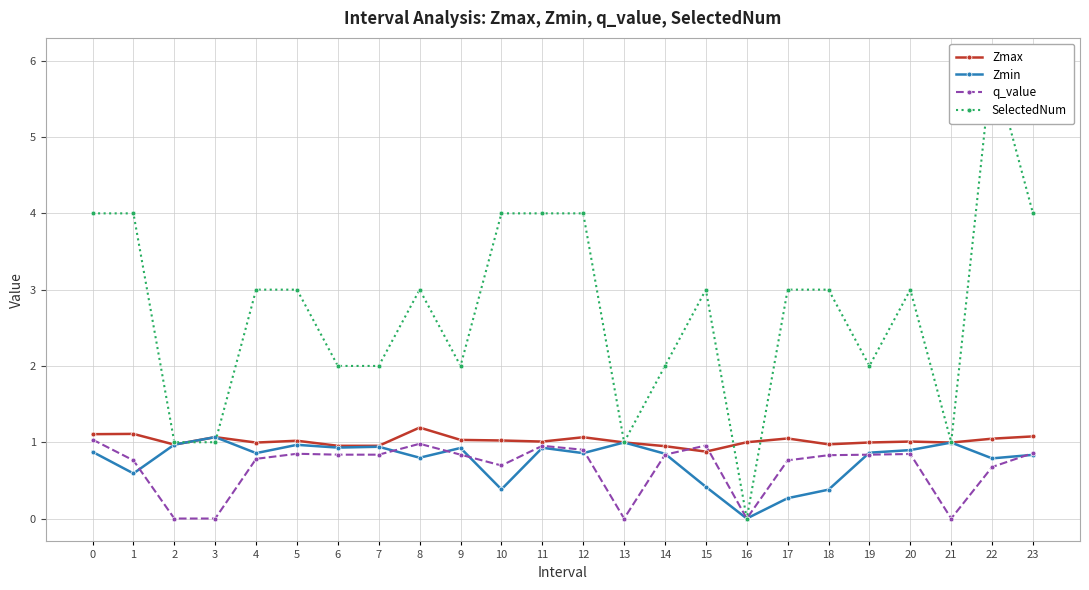

Rank the categories by Zmin value from lowest to highest.

16, 17, 18, 10, 15, 1, 22, 8, 23, 14, 12, 4, 19, 0, 20, 9, 11, 6, 7, 5, 2, 21, 13, 3